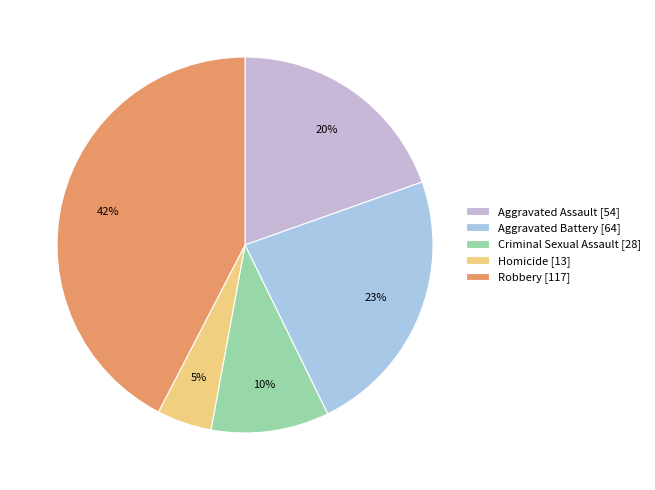

Is there any slice that represents more than half of the pie?

No